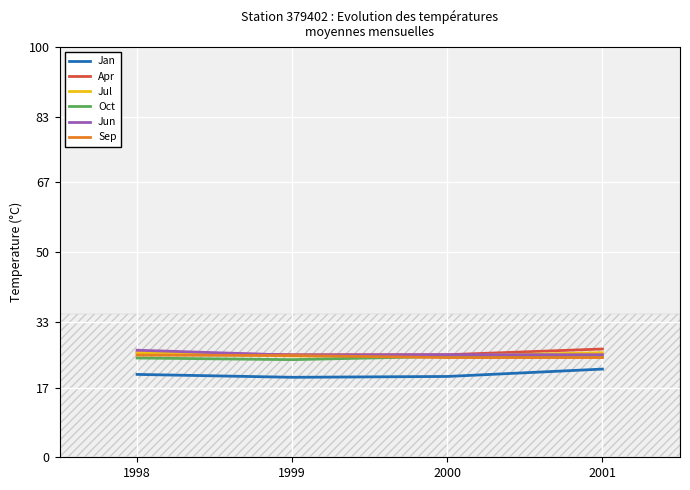

True or false: Jun and Jan intersect in this chart.

False